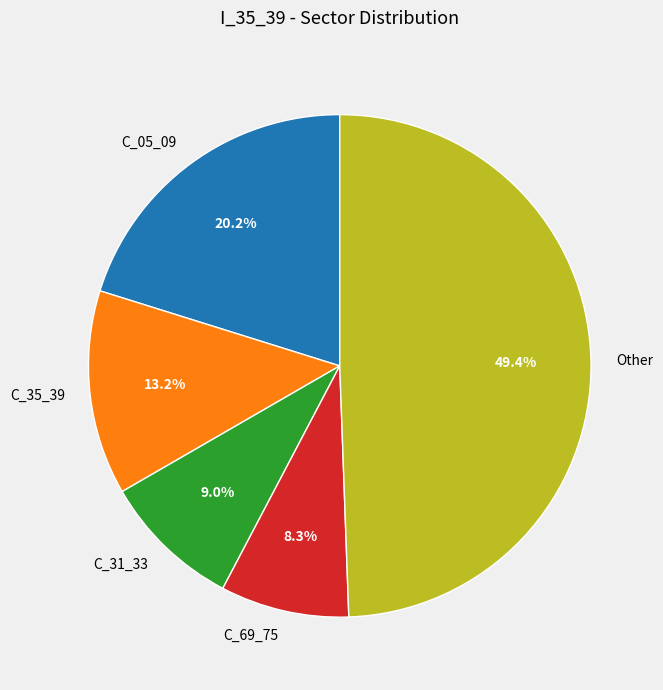

Is it true that C_05_09 is 20% of the pie?

True